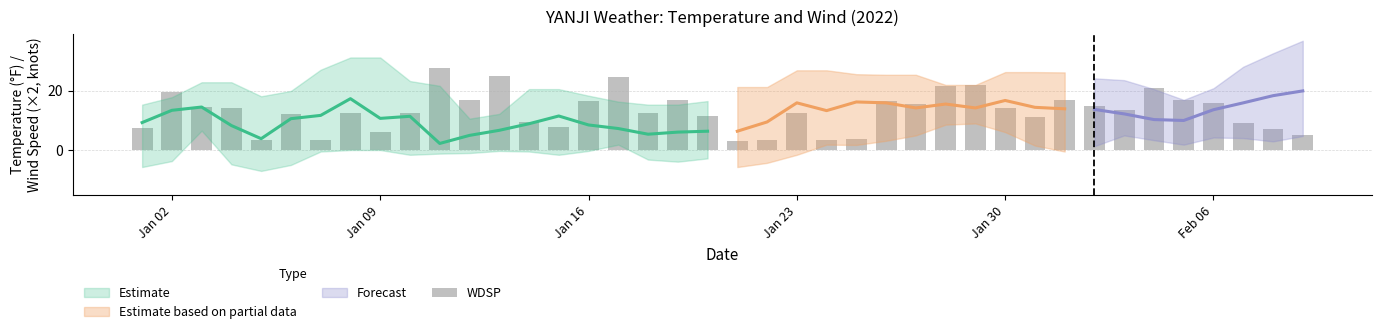

What is the difference between the second highest and minimum values in the TEMP series?

16.0